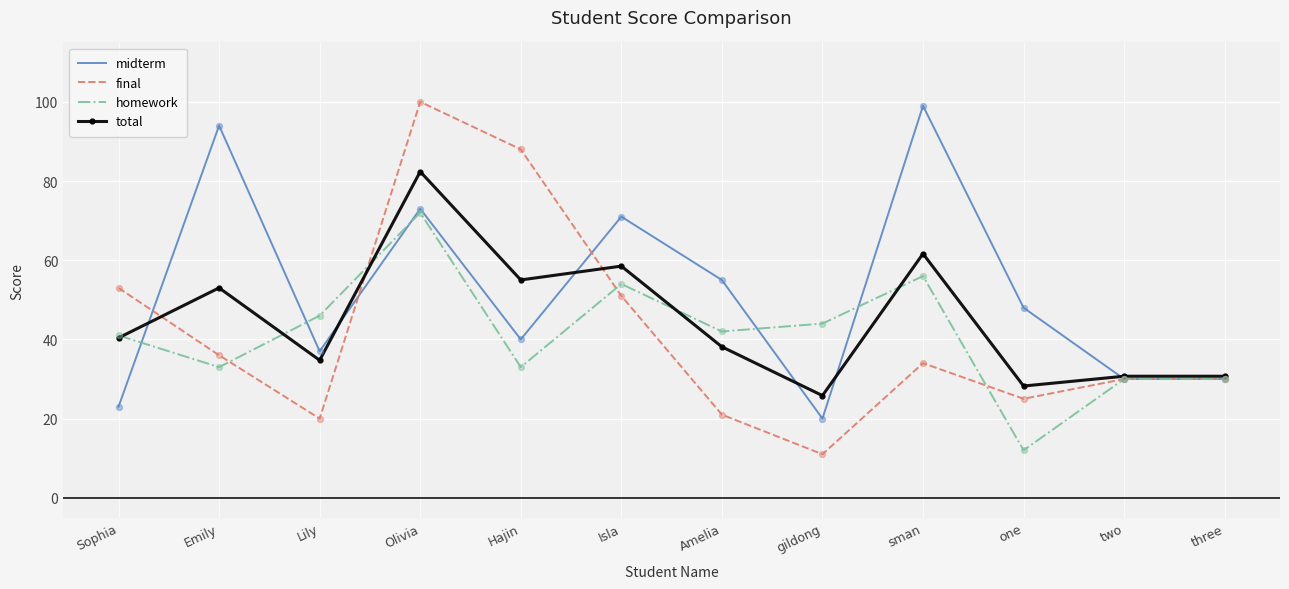

Is the value of total at Olivia greater than the value of final at three?

Yes